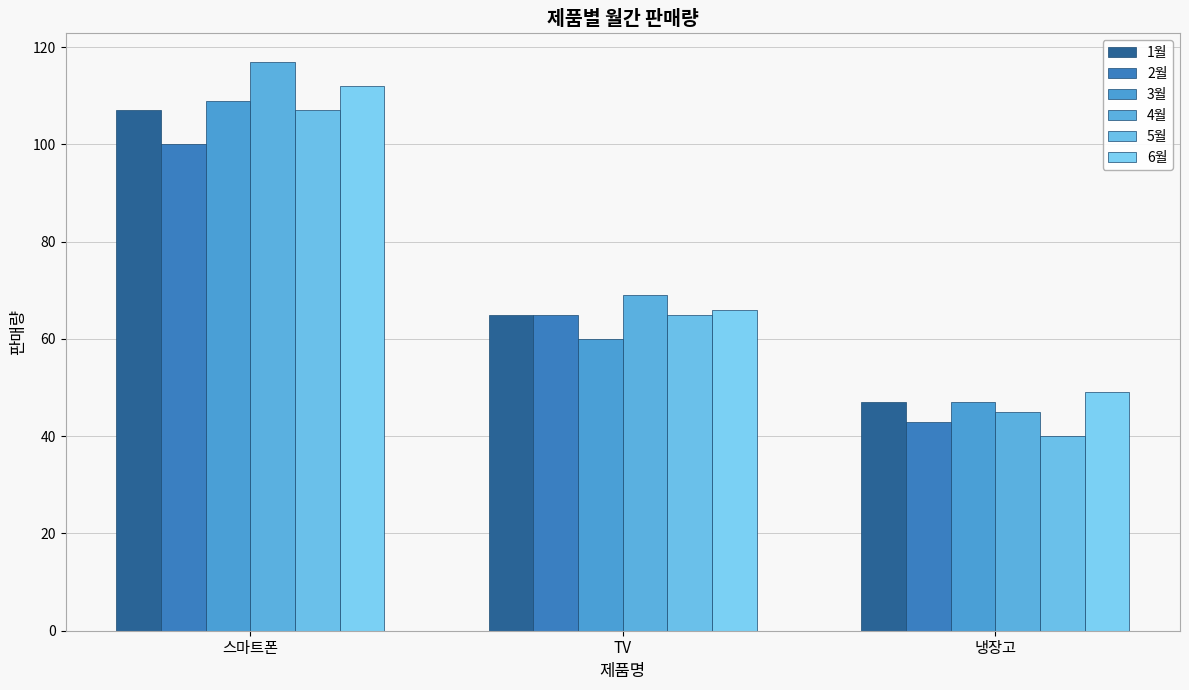

What value does the 6월 series have at TV, to the nearest 5?

65